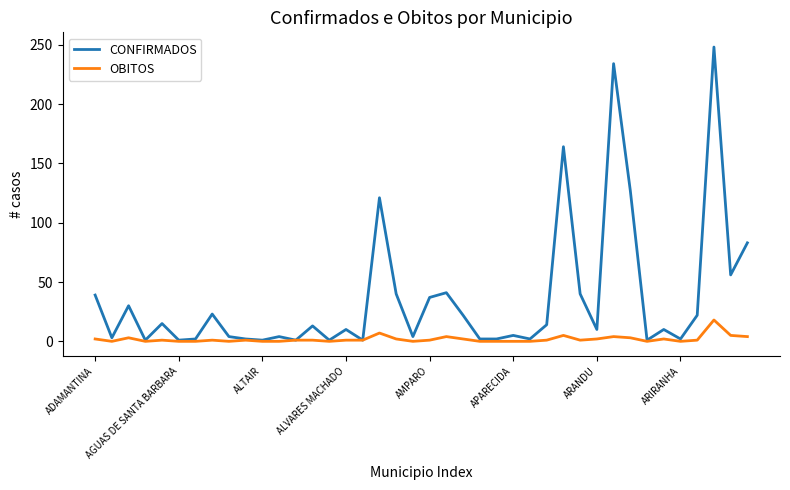

What is the greatest value displayed?

248